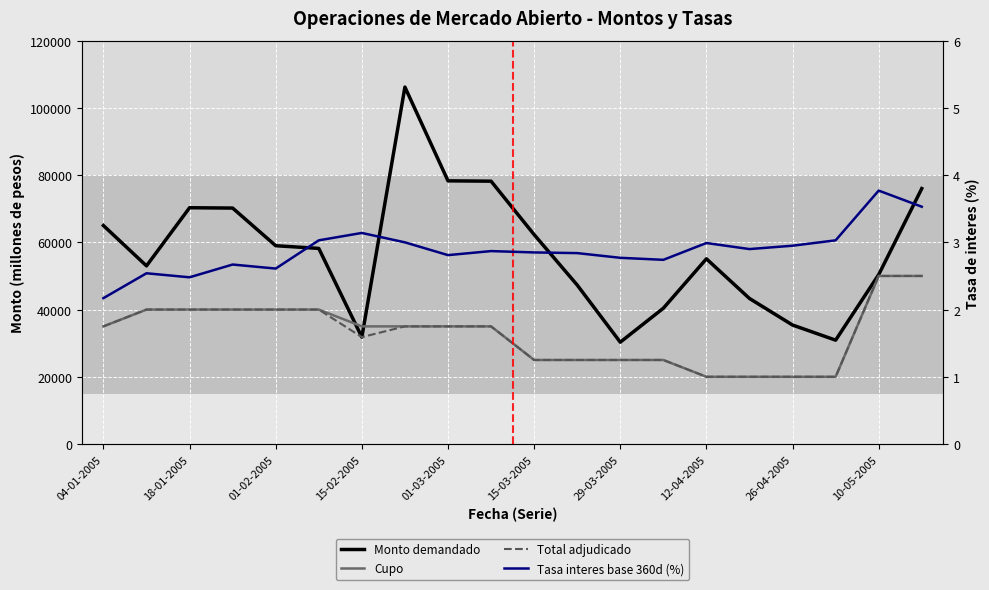

Reading left to right, list all the values displayed in this chart.

Monto demandado: 65000.0	53000.0	70300.0	70200.0	59000.0	58200.0	31800.0	106200.0	78300.0	78200.0	62300.0	47300.0	30300.0	40400.0	55100.0	43300.0	35400.0	30900.0	50400.0	76000.0
Cupo: 35000.0	40000.0	40000.0	40000.0	40000.0	40000.0	35000.0	35000.0	35000.0	35000.0	25000.0	25000.0	25000.0	25000.0	20000.0	20000.0	20000.0	20000.0	50000.0	50000.0
Total adjudicado: 35000.0	40000.0	40000.0	40000.0	40000.0	40000.0	31800.0	35000.0	35000.0	35000.0	25000.0	25000.0	25000.0	25000.0	20000.0	20000.0	20000.0	20000.0	50000.0	50000.0
Tasa interes base 360d (%): 2.2	2.5	2.5	2.7	2.6	3.0	3.1	3.0	2.8	2.9	2.9	2.8	2.8	2.7	3.0	2.9	3.0	3.0	3.8	3.5